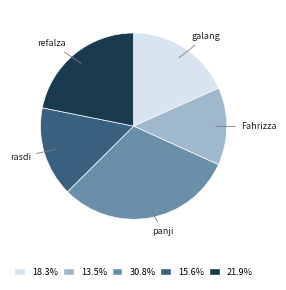

Count the number of slices in the pie.

5